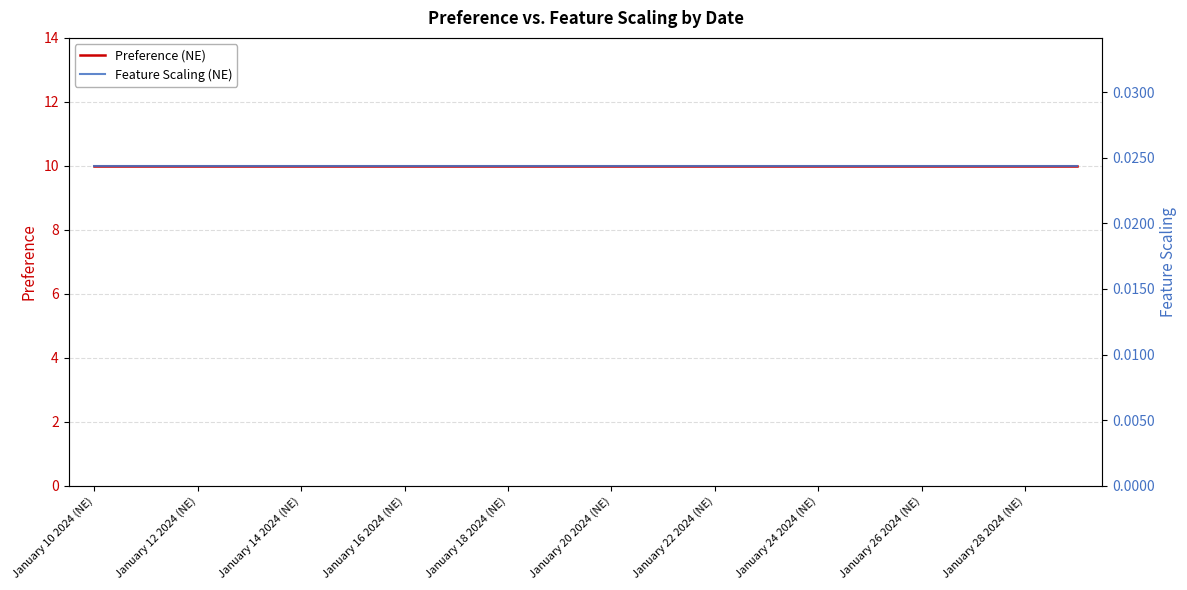

The value of Preference (NE) at January 12 2024 (NE) is 6.6. True or false?

False